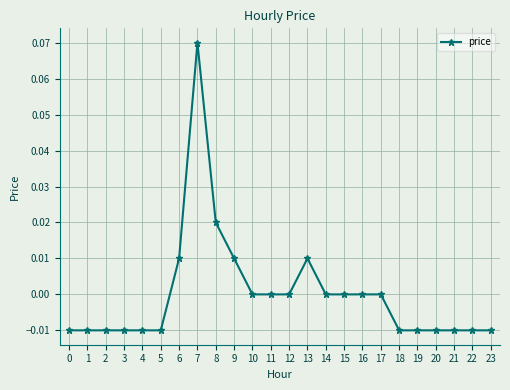

True or false: the data has more than 0 interior local peaks.

True